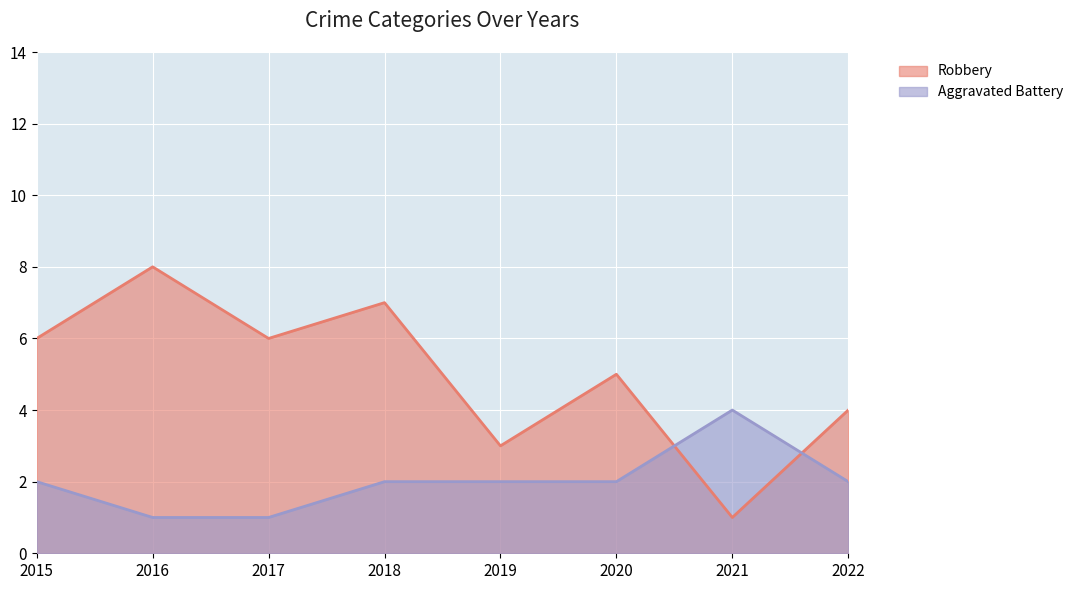

At which category does Robbery reach its first local valley?

2017